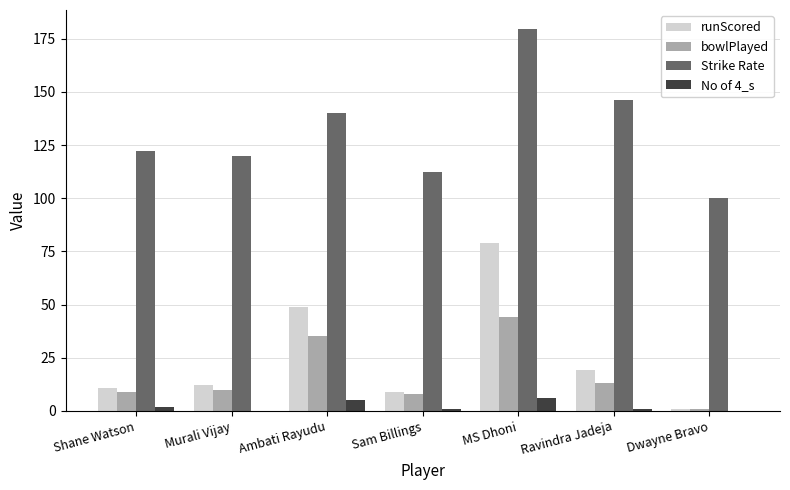

What is the difference between the bowlPlayed values at Shane Watson and Ravindra Jadeja?

4.0